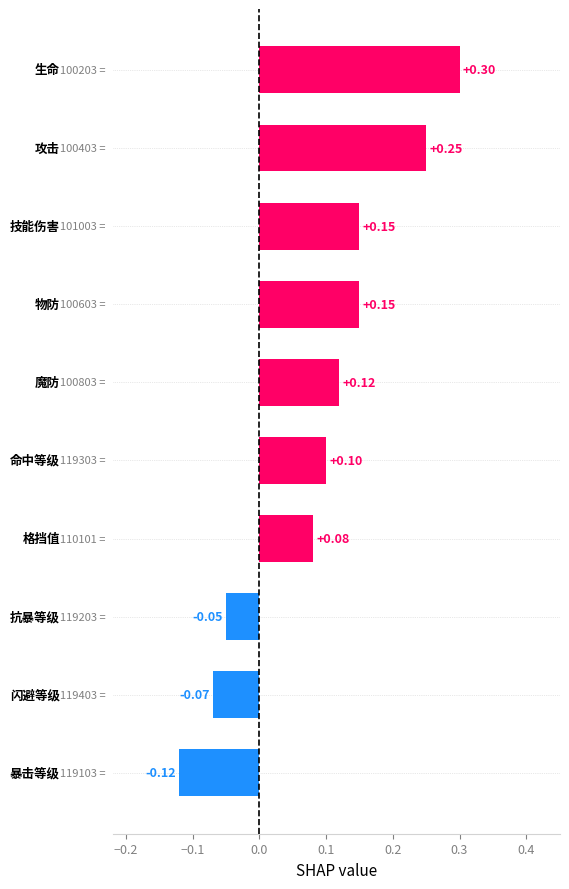

What is the sum of all values?

0.9